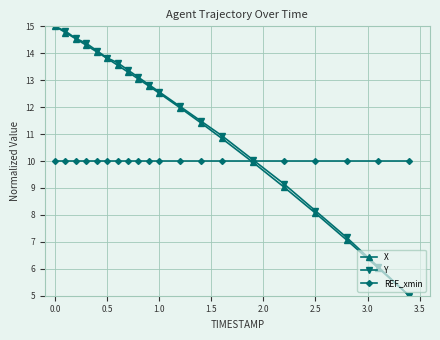

True or false: X has more than 1 interior local peaks.

False